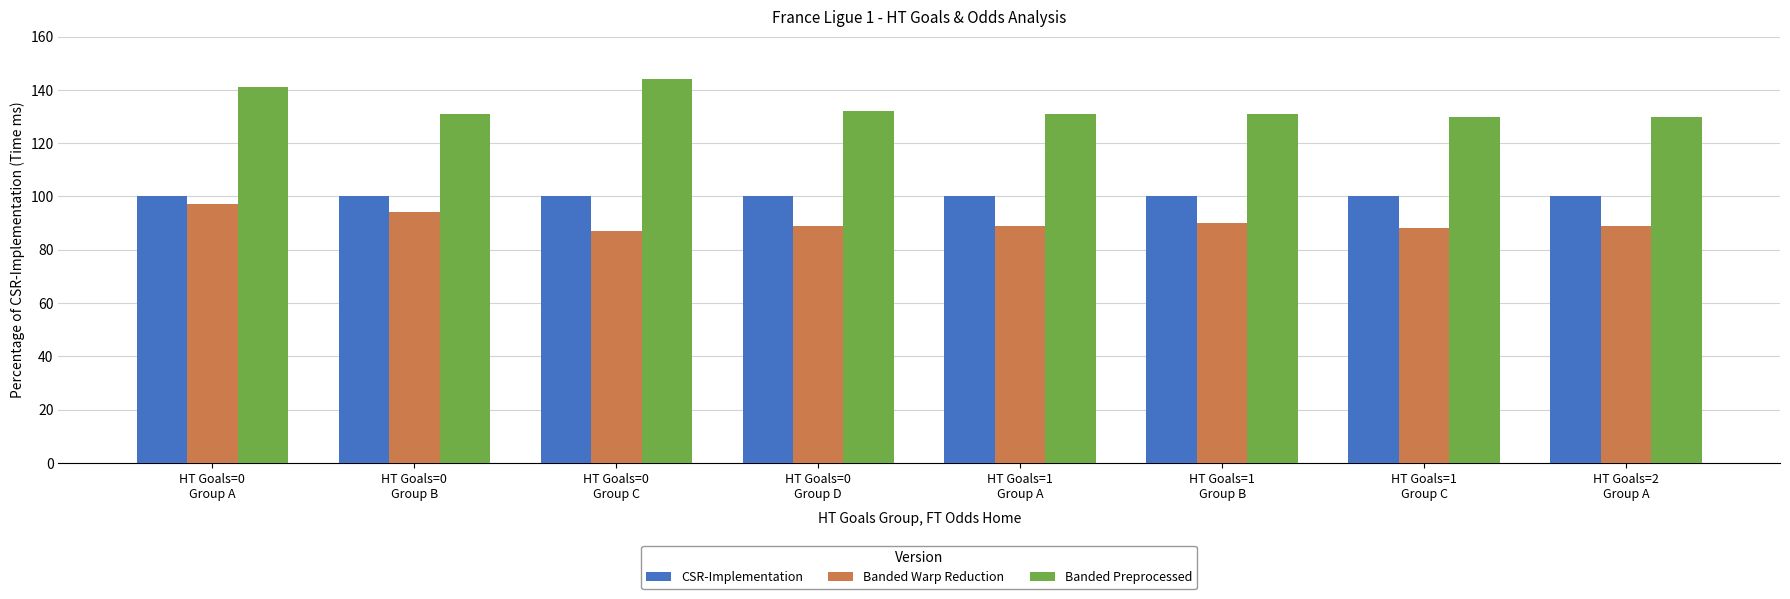

What is the minimum value shown in the chart?

87